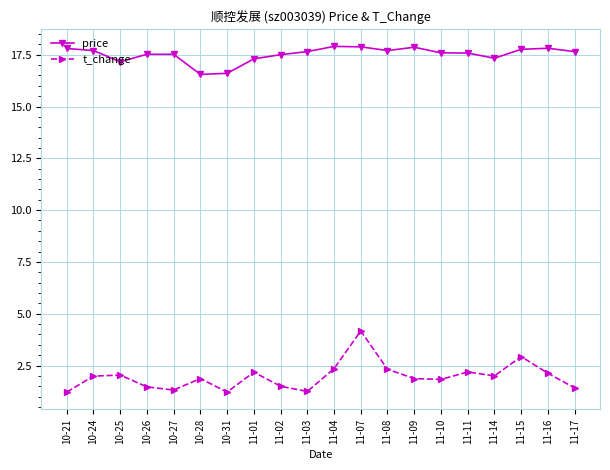

How many lines are shown in the chart?

2